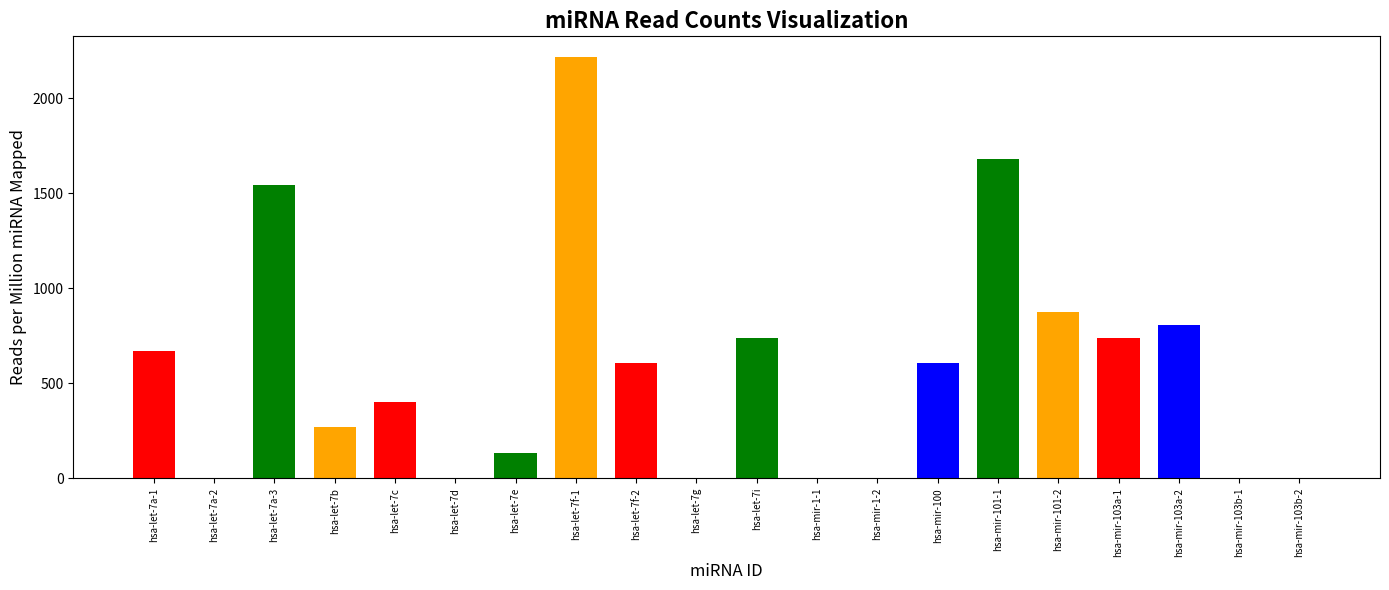

What is the average value?

563.5